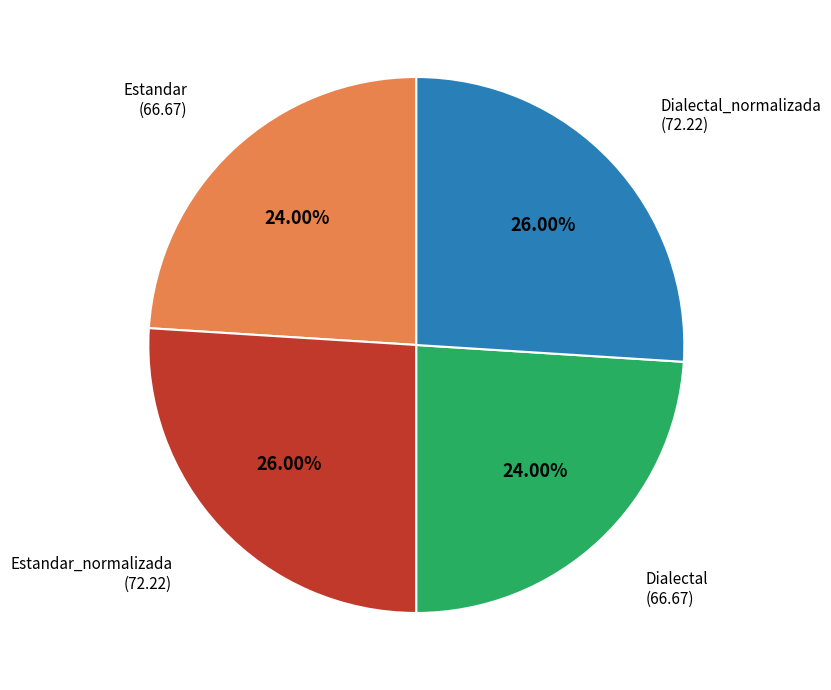

Does any single category account for the majority?

No